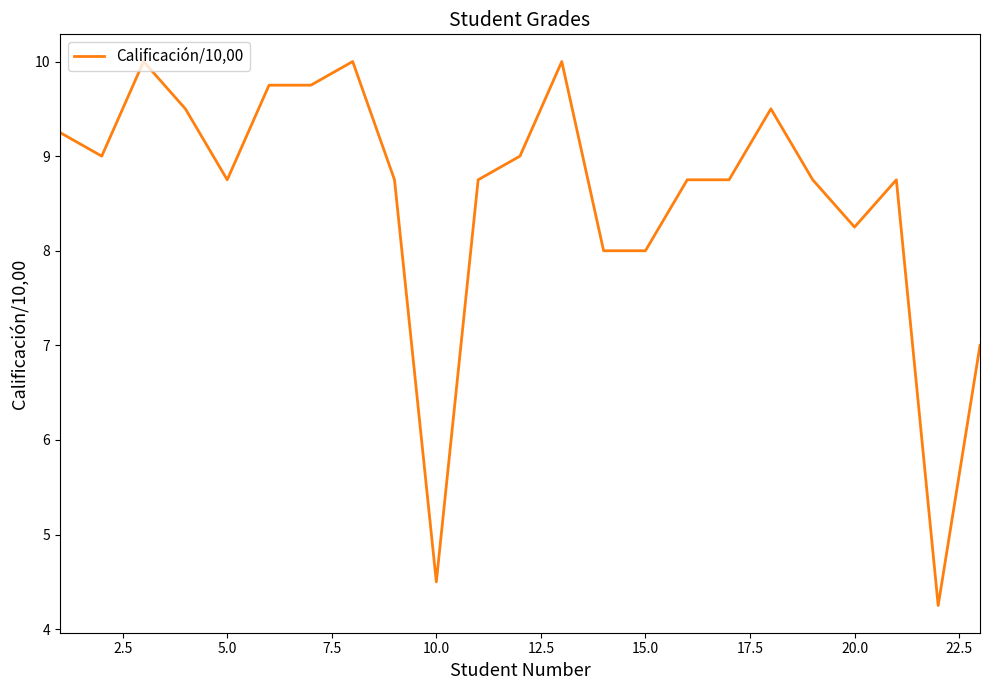

What is the maximum value shown in the chart?

10.0